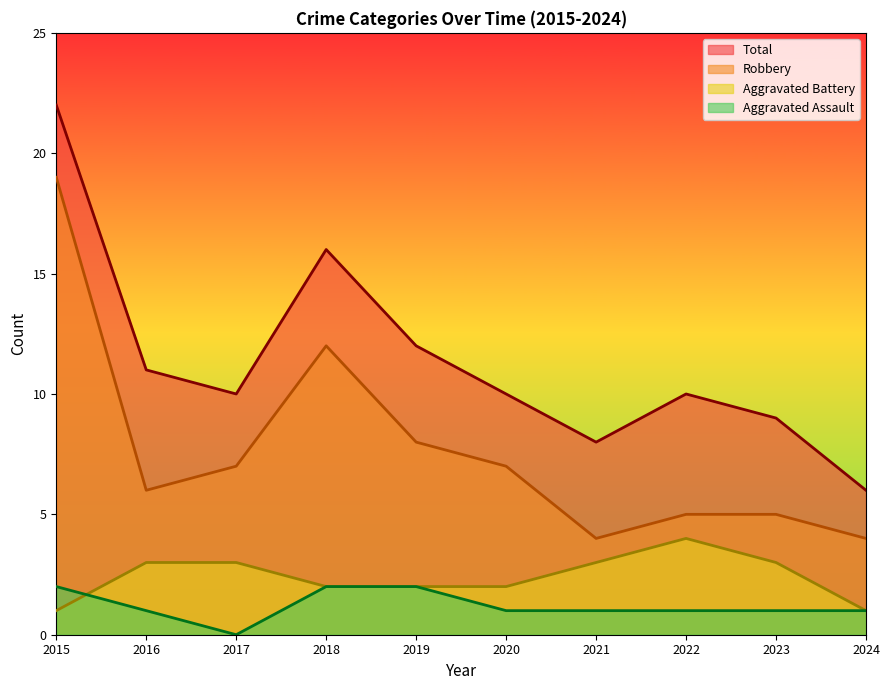

How many lines are shown in the chart?

4